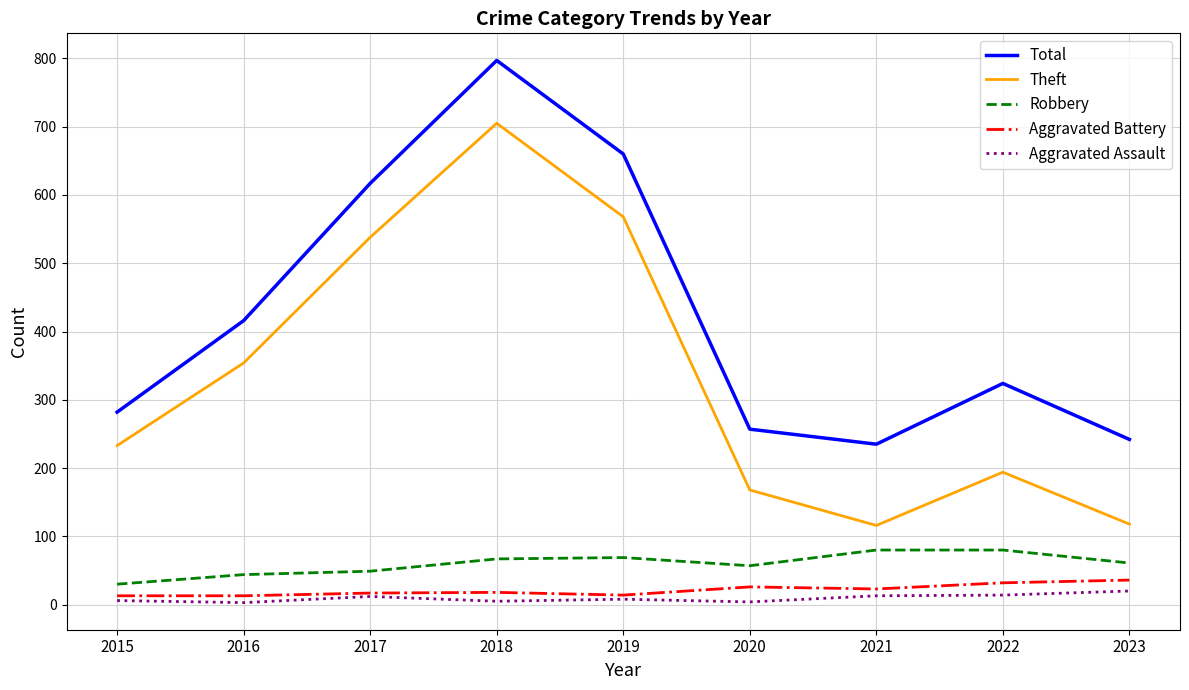

Rank the series at 2016 from lowest to highest value.

Aggravated Assault, Aggravated Battery, Robbery, Theft, Total